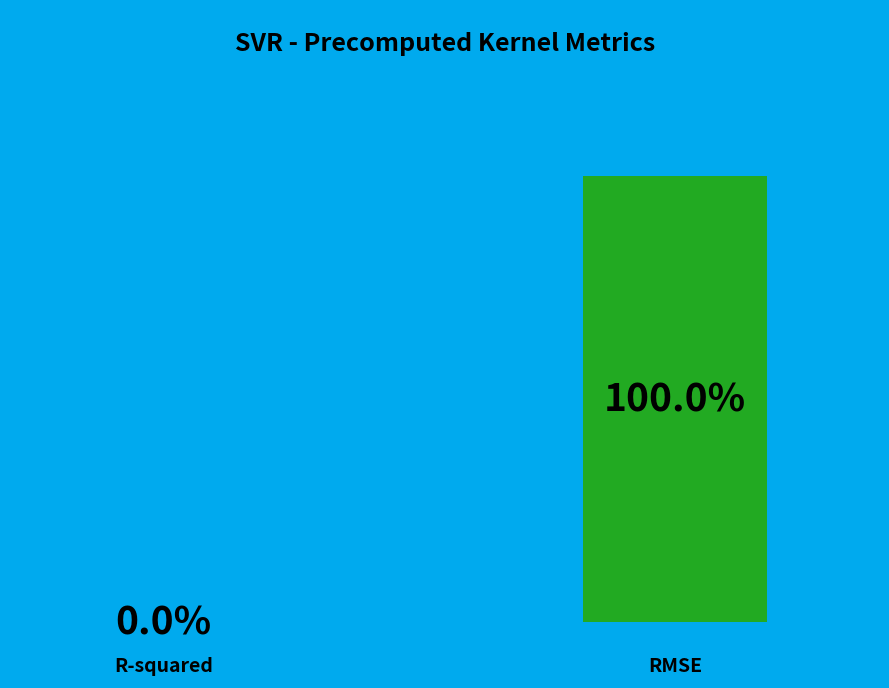

Count the number of slices in the pie.

2